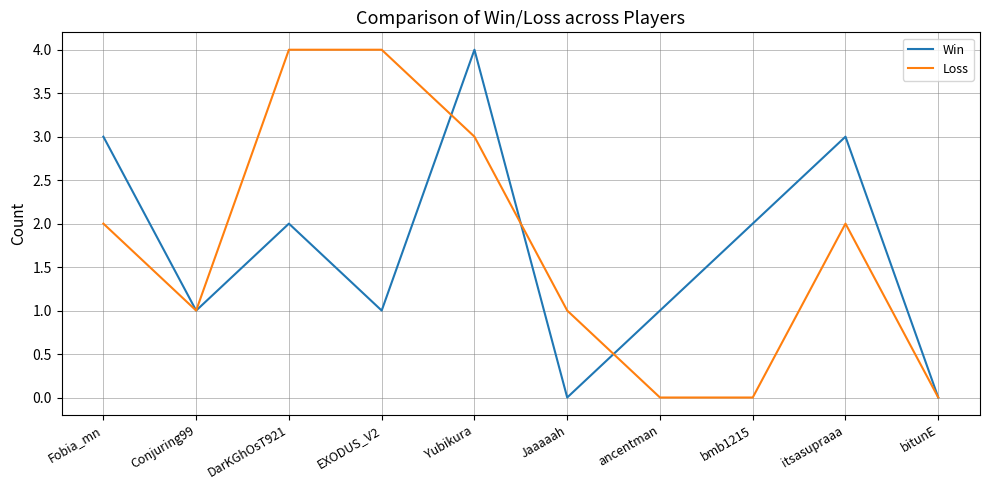

What is the difference between the Loss values at Conjuring99 and ancentman?

1